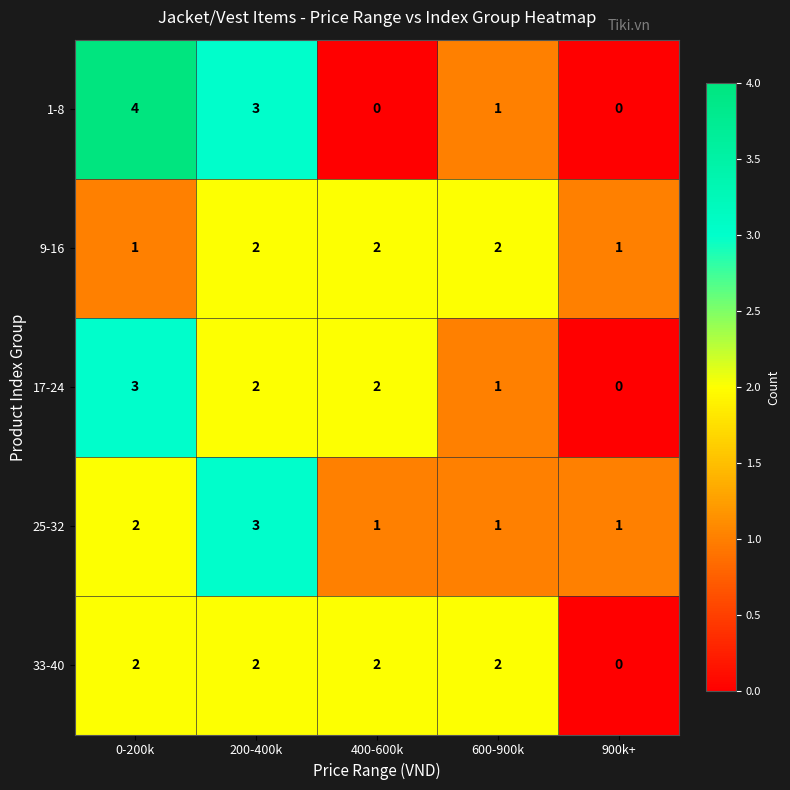

What is the sum of all 1-8 values?

8